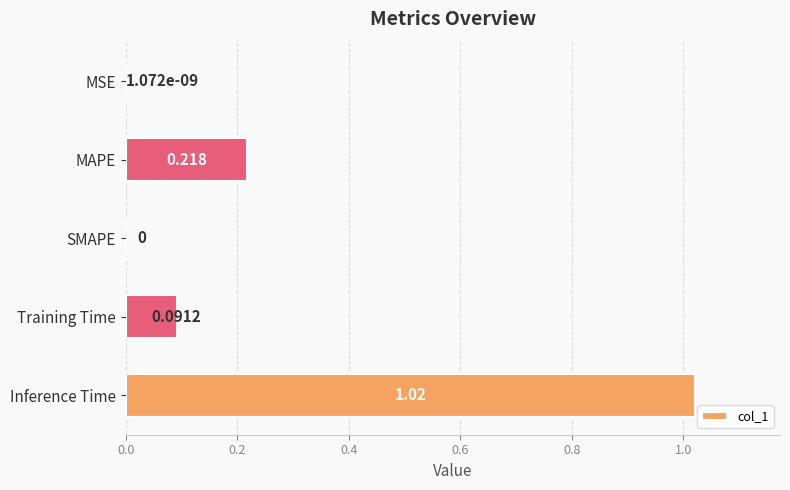

Are the bars horizontal?

Yes